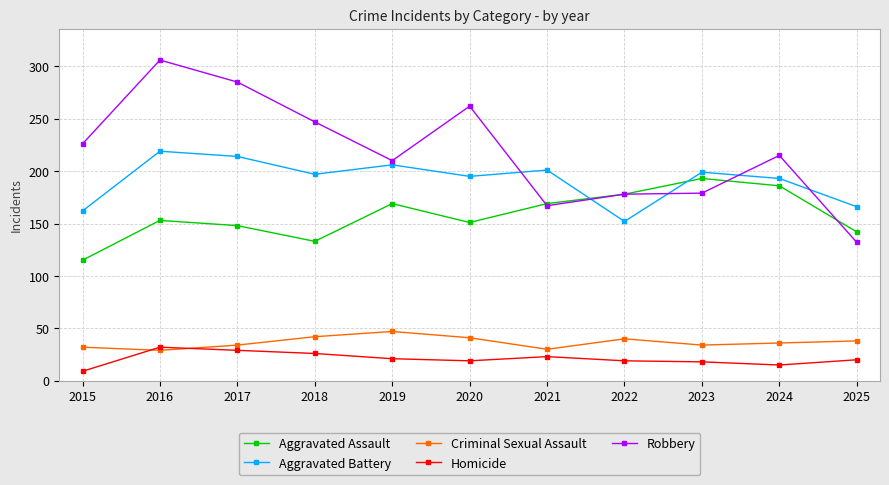

How many distinct data groups are displayed?

5